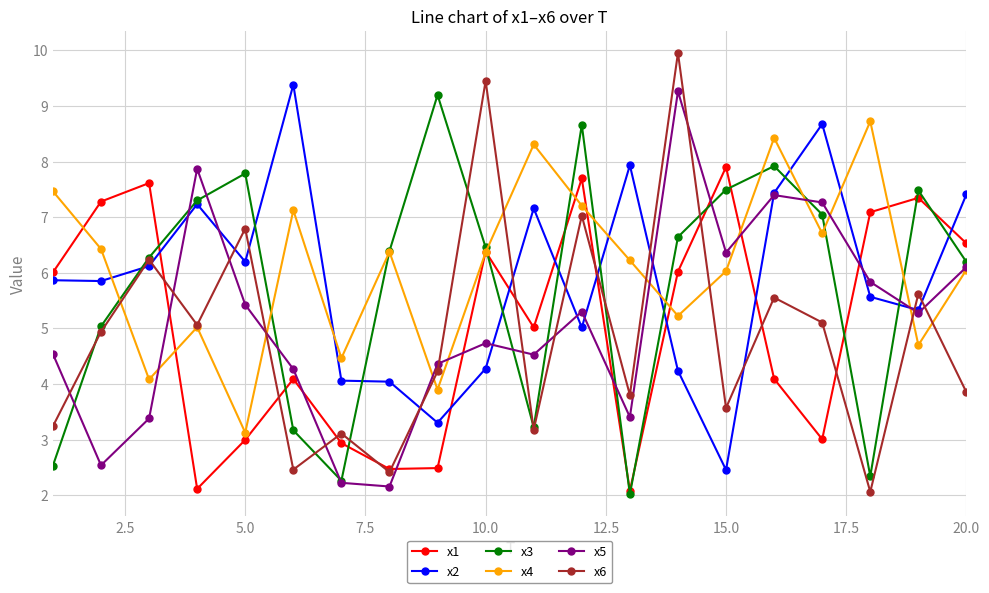

What is the maximum value shown in the chart?

10.0